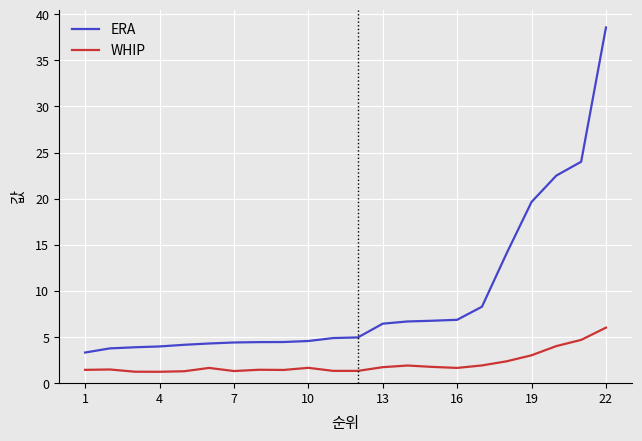

What is the lowest value of the WHIP series?

1.2